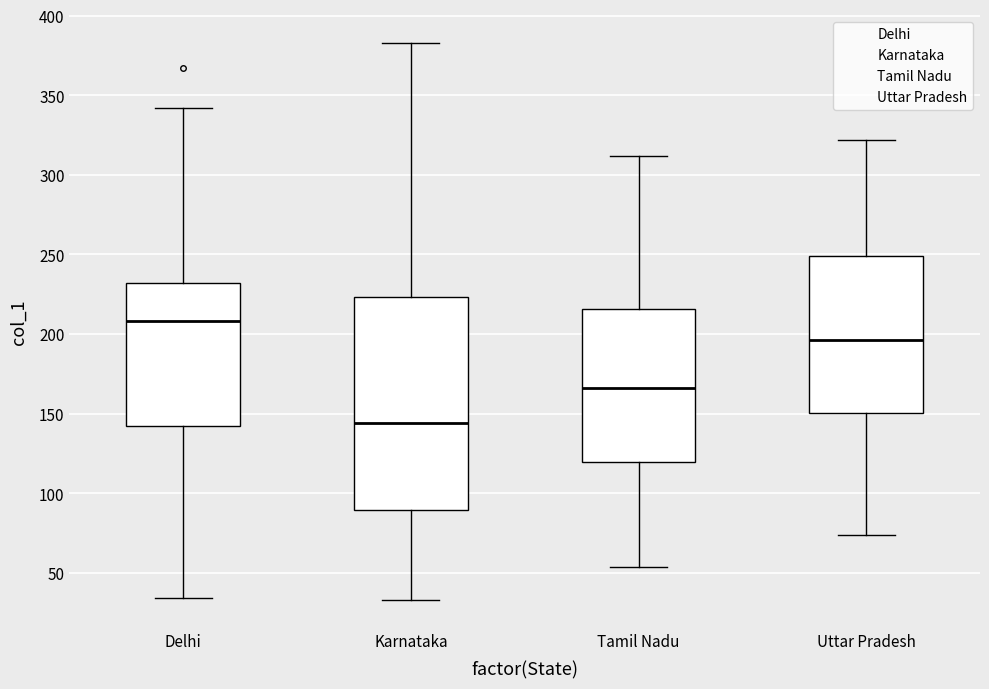

Reading left to right, transcribe this box plot: for each box, give where its median line is, the range the box spans, and where its two whiskers end, as read against the y-axis. The values are not printed on the chart, so give them approximately, as read against the axis.

Delhi: median 210, box 145 to 230, whiskers 35 to 340
Karnataka: median 145, box 90 to 225, whiskers 35 to 385
Tamil Nadu: median 165, box 120 to 215, whiskers 55 to 310
Uttar Pradesh: median 195, box 150 to 250, whiskers 75 to 320